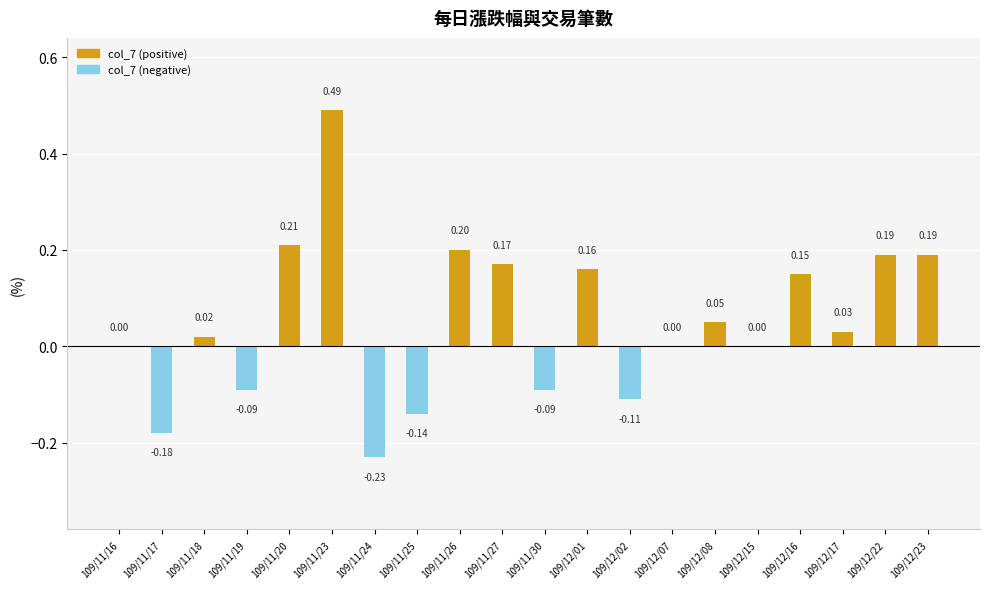

What is the change in value from 109/11/17 to 109/11/18?

+0.2